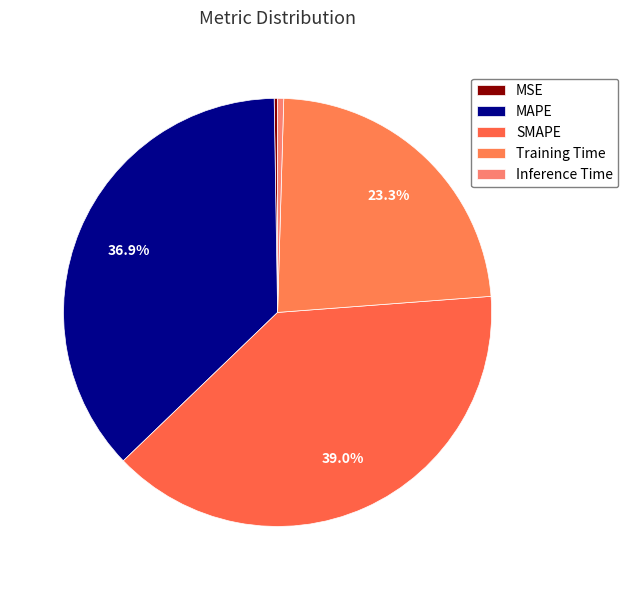

Is the sum of Training Time and MSE greater than half?

No